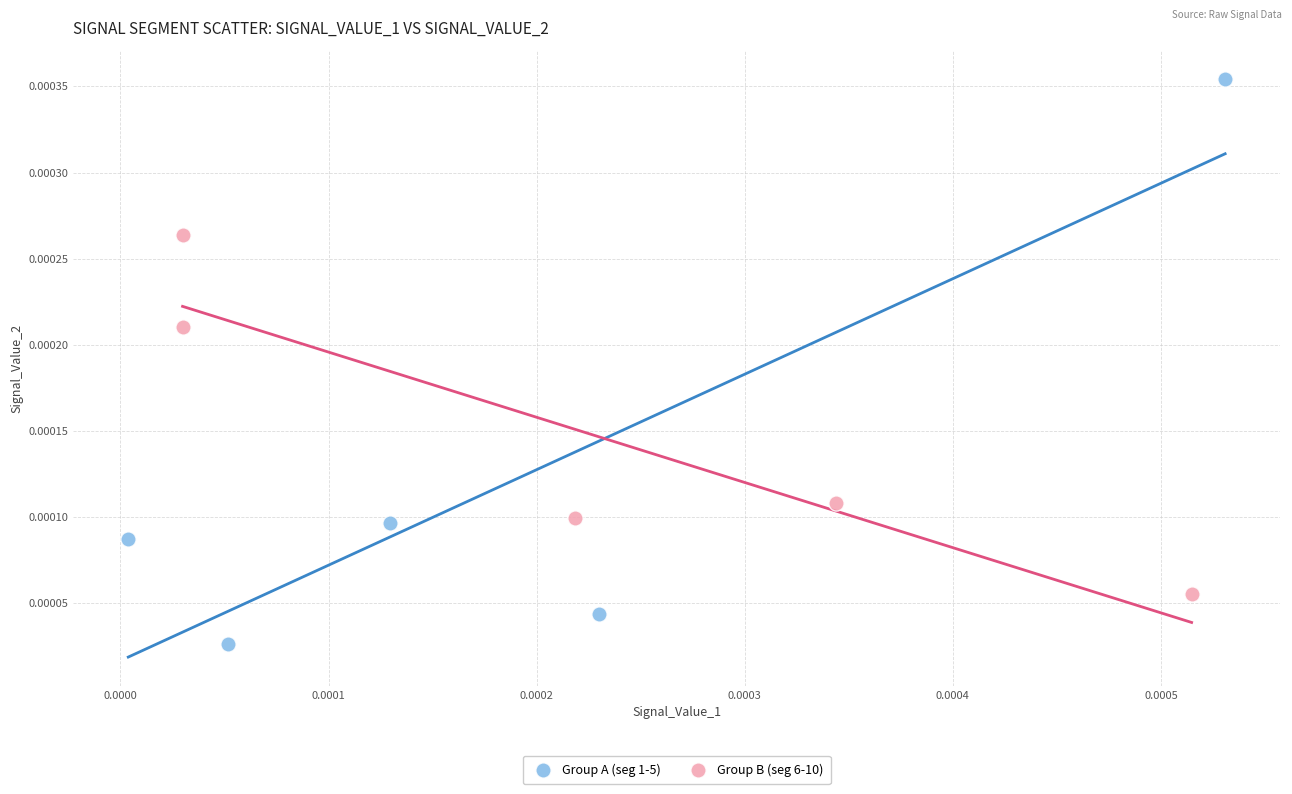

Which series has the widest spread of Y values?

Group A (seg 1-5)